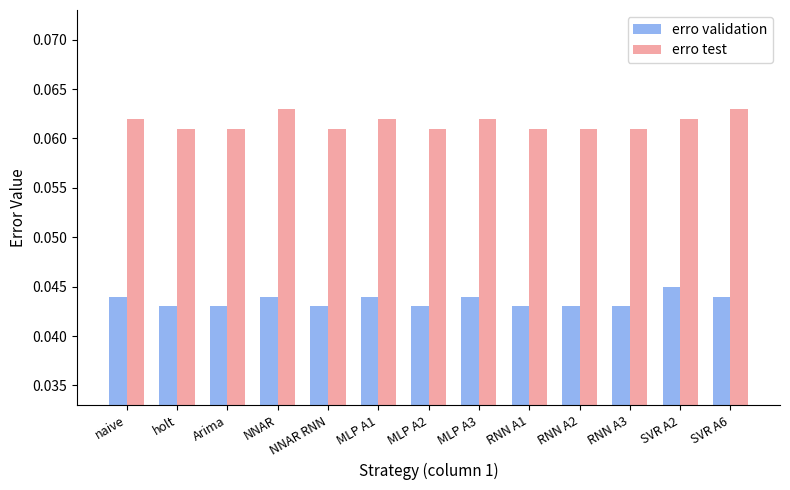

How many groups of bars are there?

13